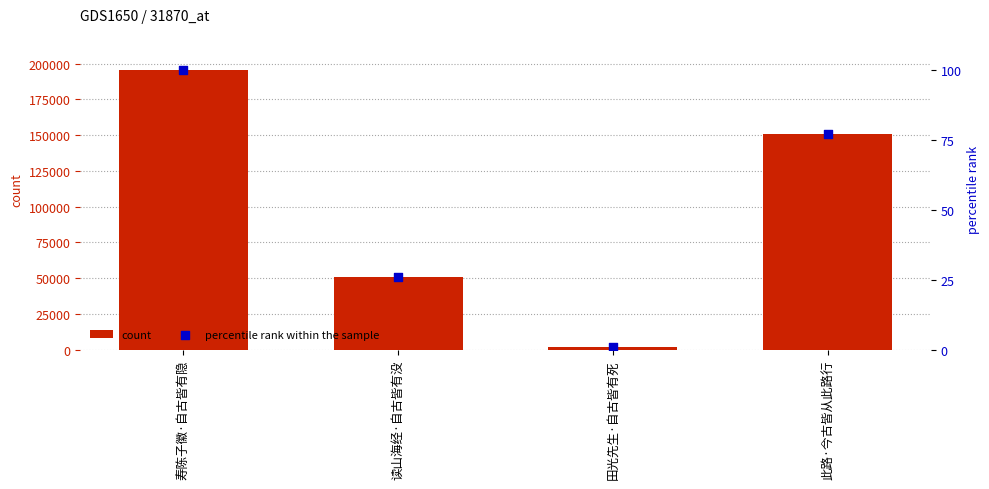

What is the total value across all series at 寿陈子徽·自古皆有隐?

195397.0